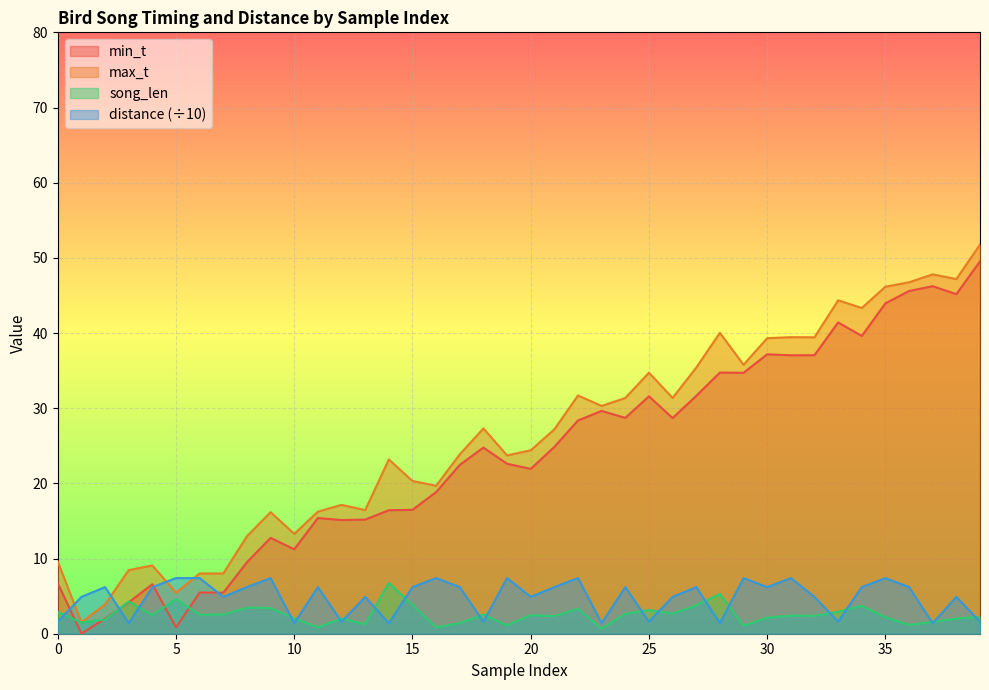

True or false: max_t and min_t intersect in this chart.

False